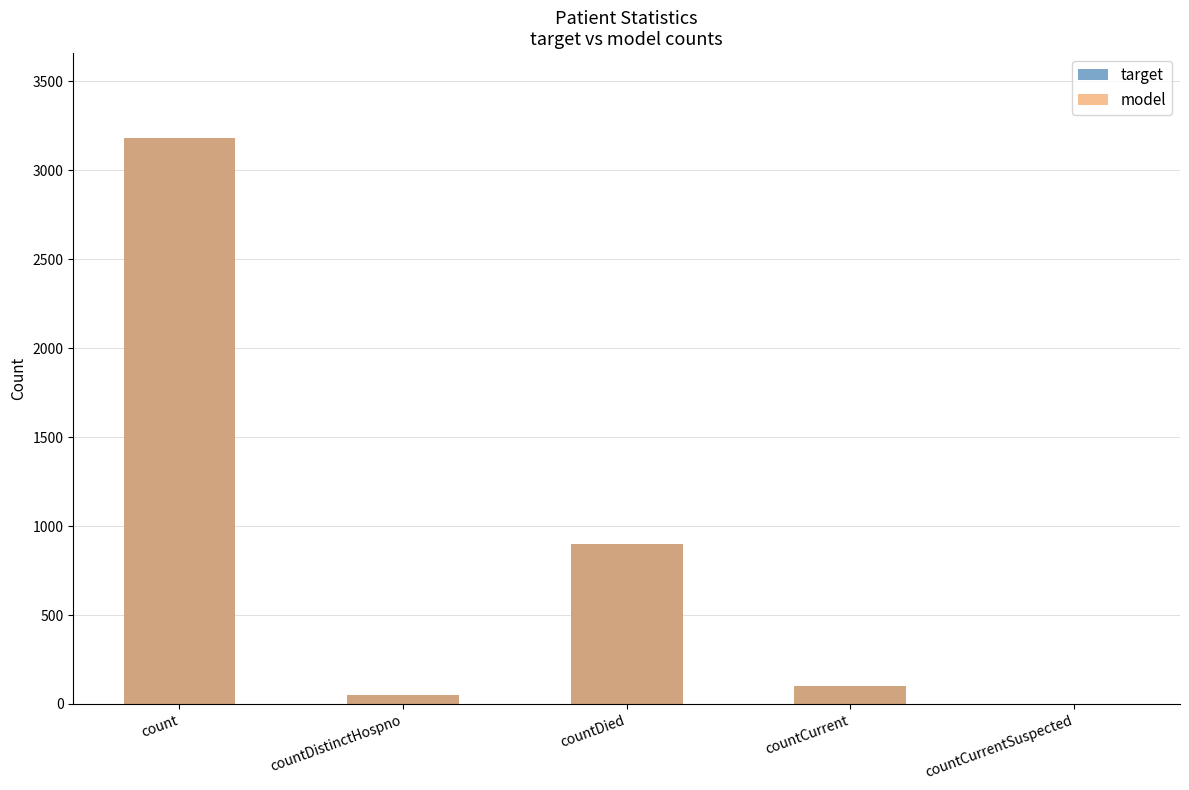

Reading left to right, transcribe all the data shown in this chart.

target: count=3181	countDistinctHospno=51	countDied=901	countCurrent=102	countCurrentSuspected=0
model: count=3181	countDistinctHospno=51	countDied=901	countCurrent=102	countCurrentSuspected=0